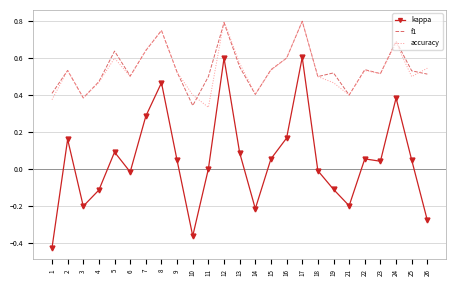

At which label does accuracy reach its minimum?

11